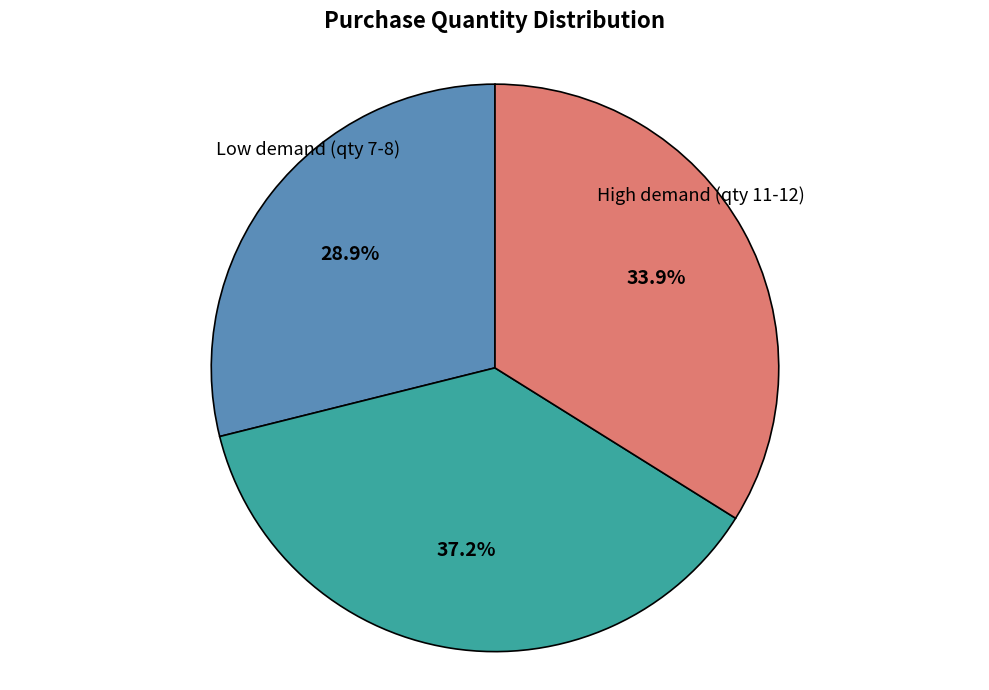

Does any single category account for the majority?

No